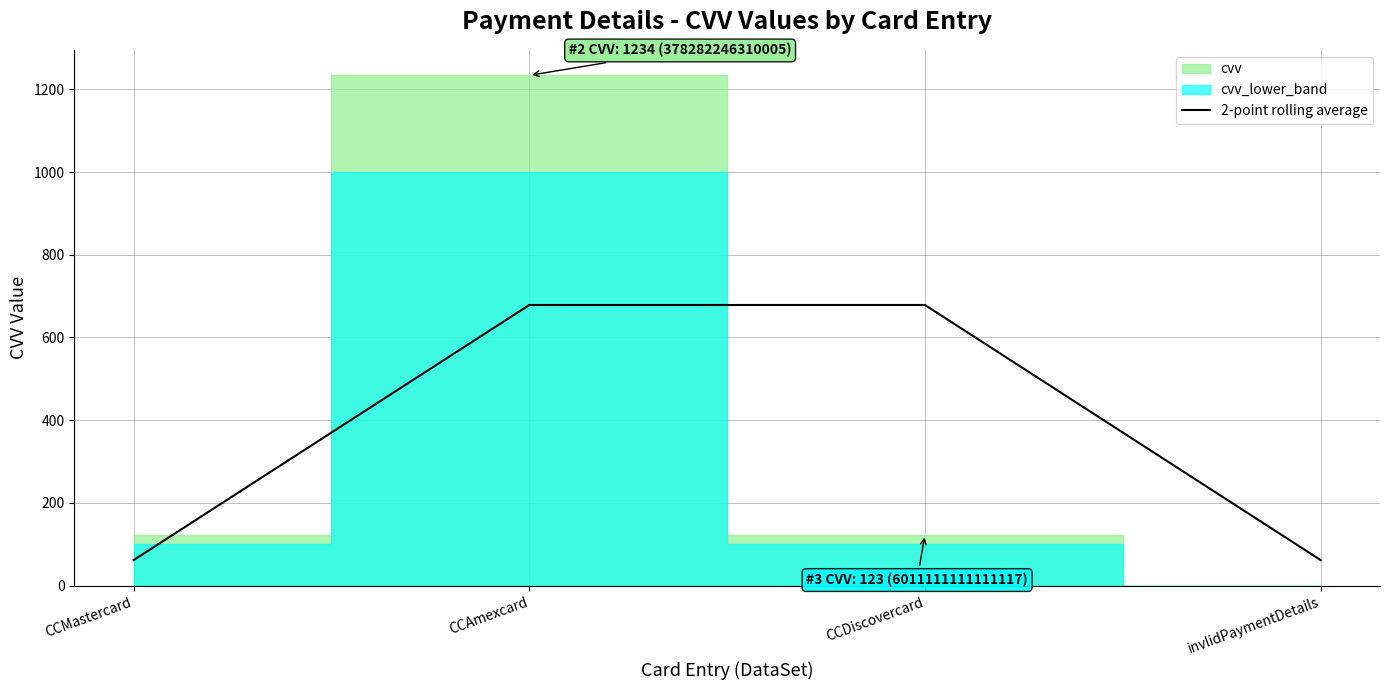

Rank the categories by value from highest to lowest.

CCAmexcard, CCDiscovercard, CCMastercard, invlidPaymentDetails